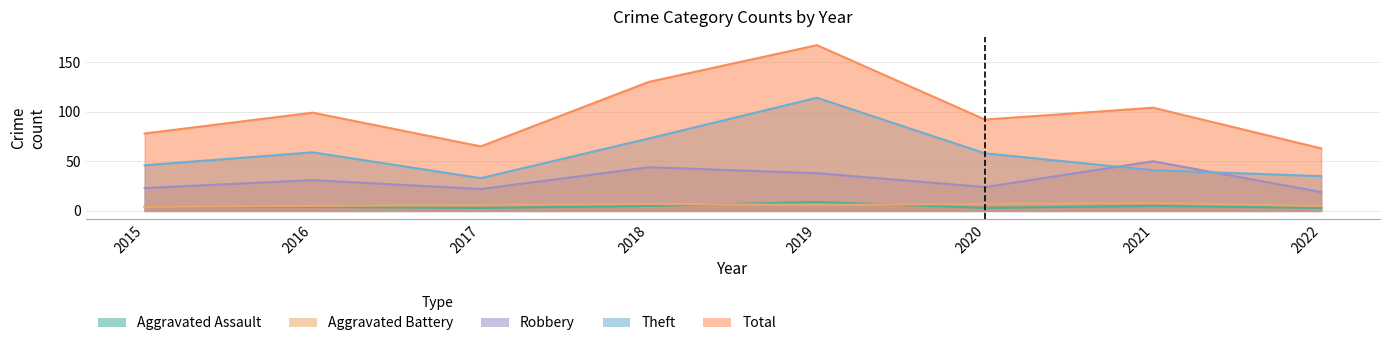

What are all the series names shown in the legend?

Aggravated Assault, Aggravated Battery, Robbery, Theft, Total